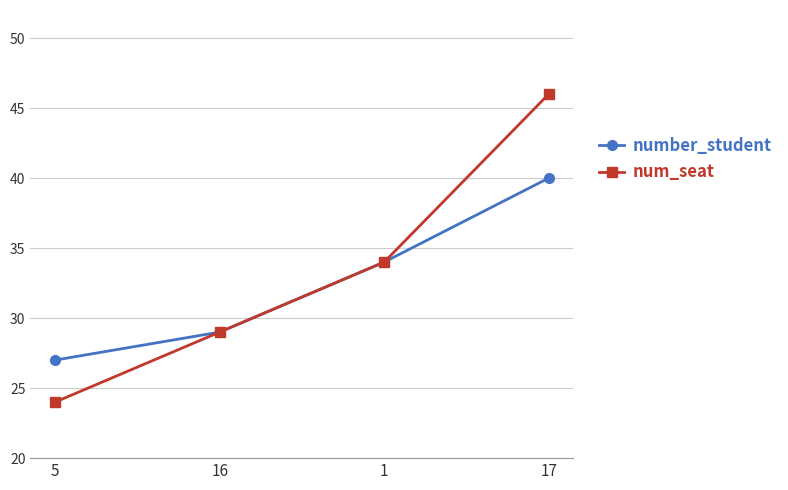

What is the difference between the maximum and second lowest values in the number_student series?

11